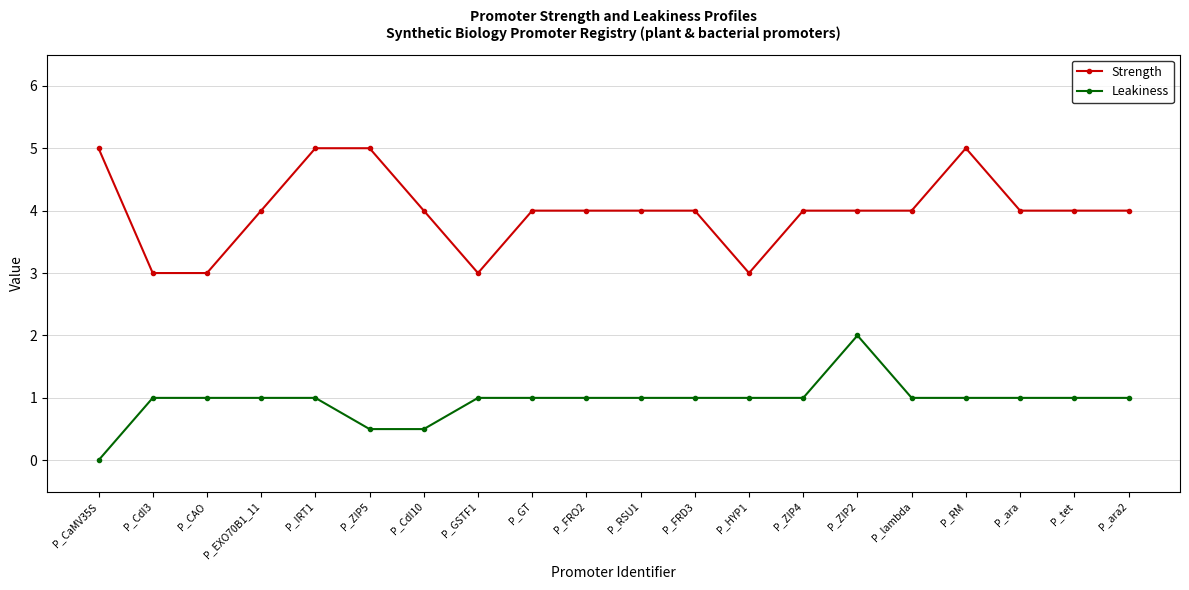

Is this an area chart (filled region under the line)?

No